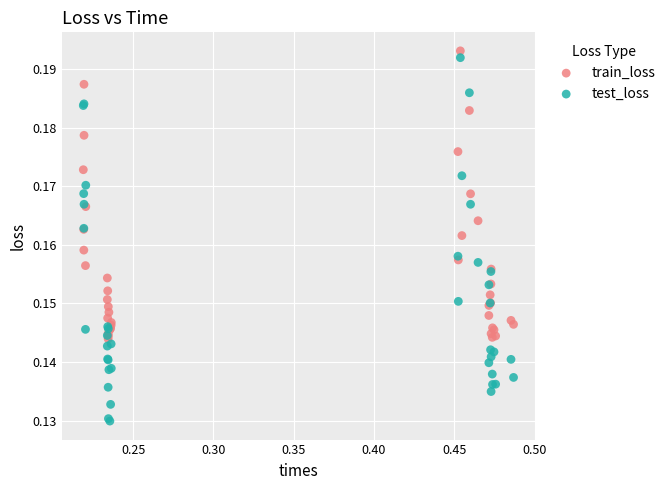

Which series reaches the maximum Y coordinate?

train_loss